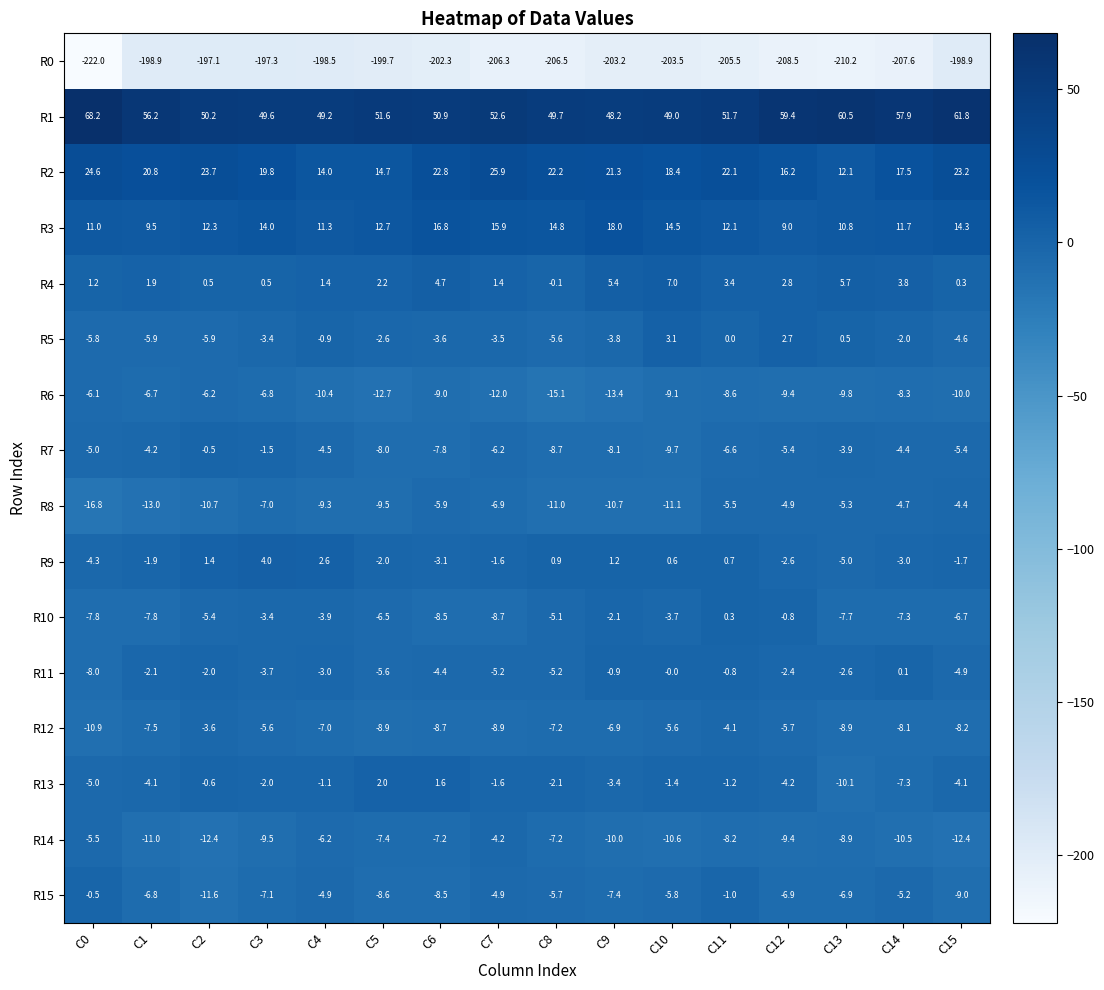

Read the R10 value at C7.

-8.7